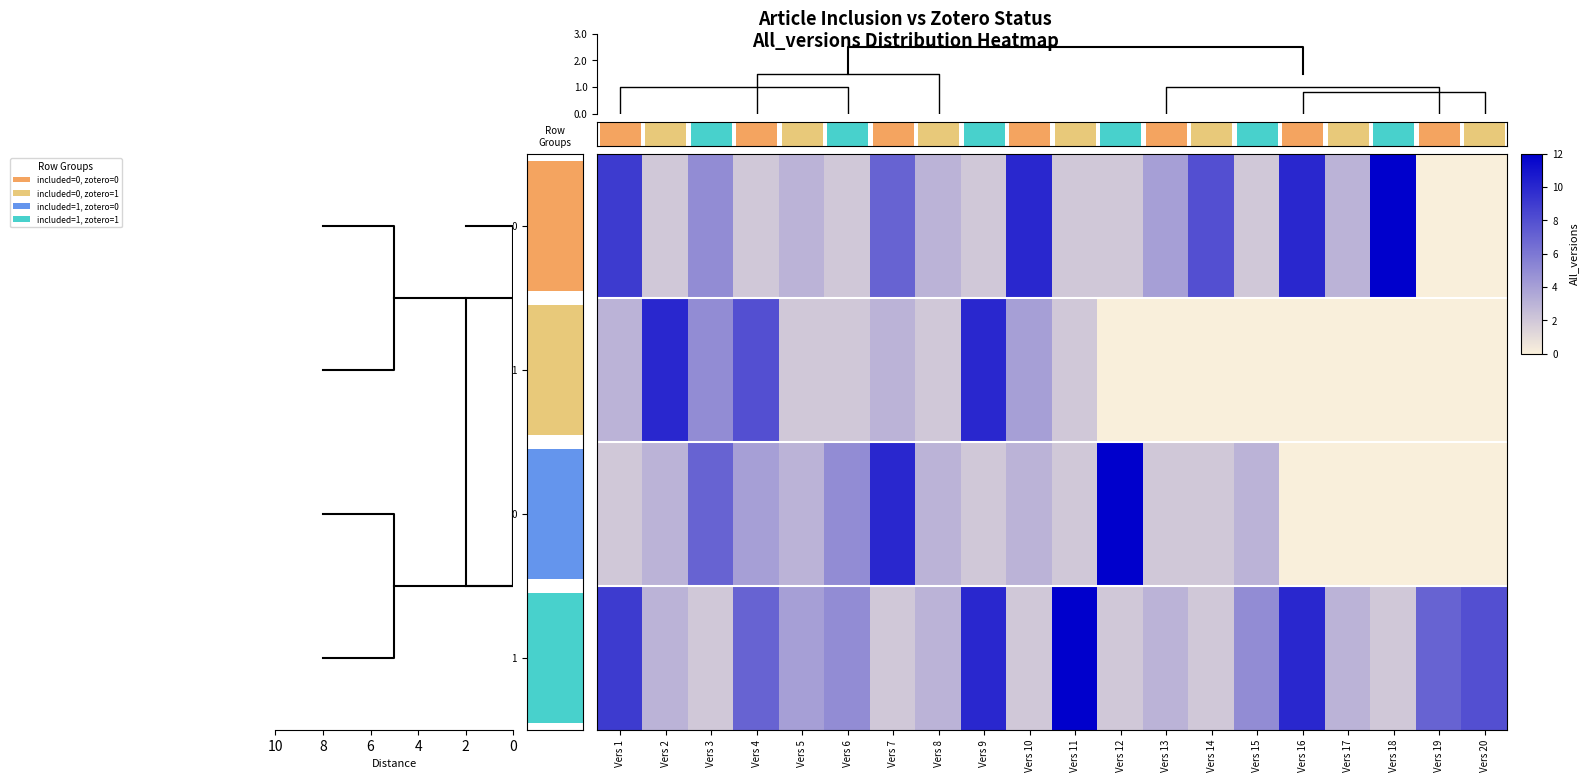

How many values in included=1, zotero=0 are above zero?

15